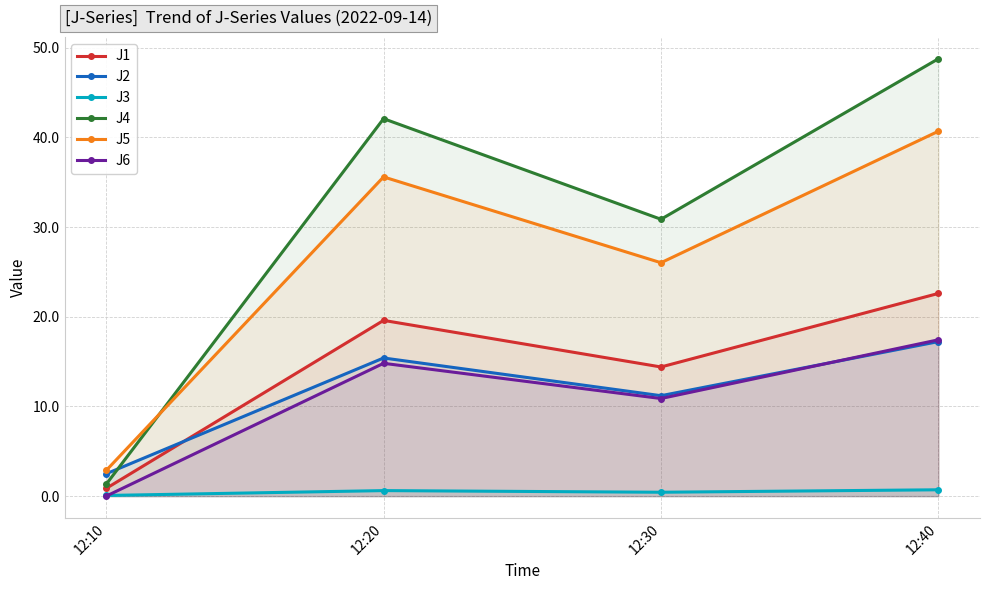

True or false: J1 and J4 cross at least once.

False